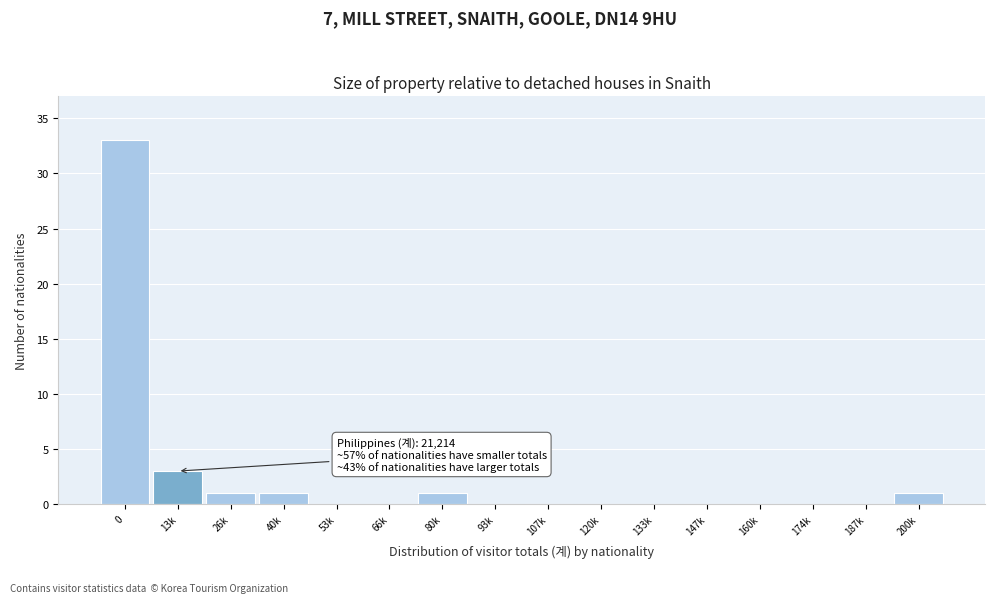

Reading left to right, transcribe all the data shown in this chart.

0=33	13k=3	26k=1	40k=1	53k=0	66k=0	80k=1	93k=0	107k=0	120k=0	133k=0	147k=0	160k=0	174k=0	187k=0	200k=1